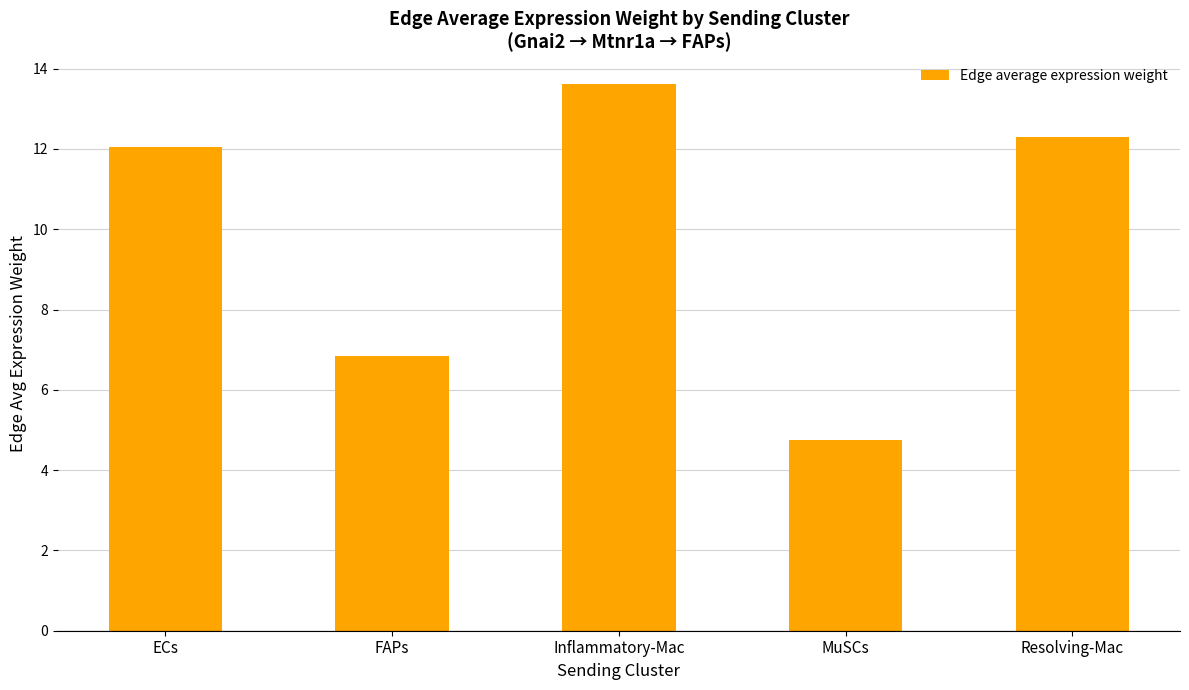

What is the label of the 4th bar from the right?

FAPs